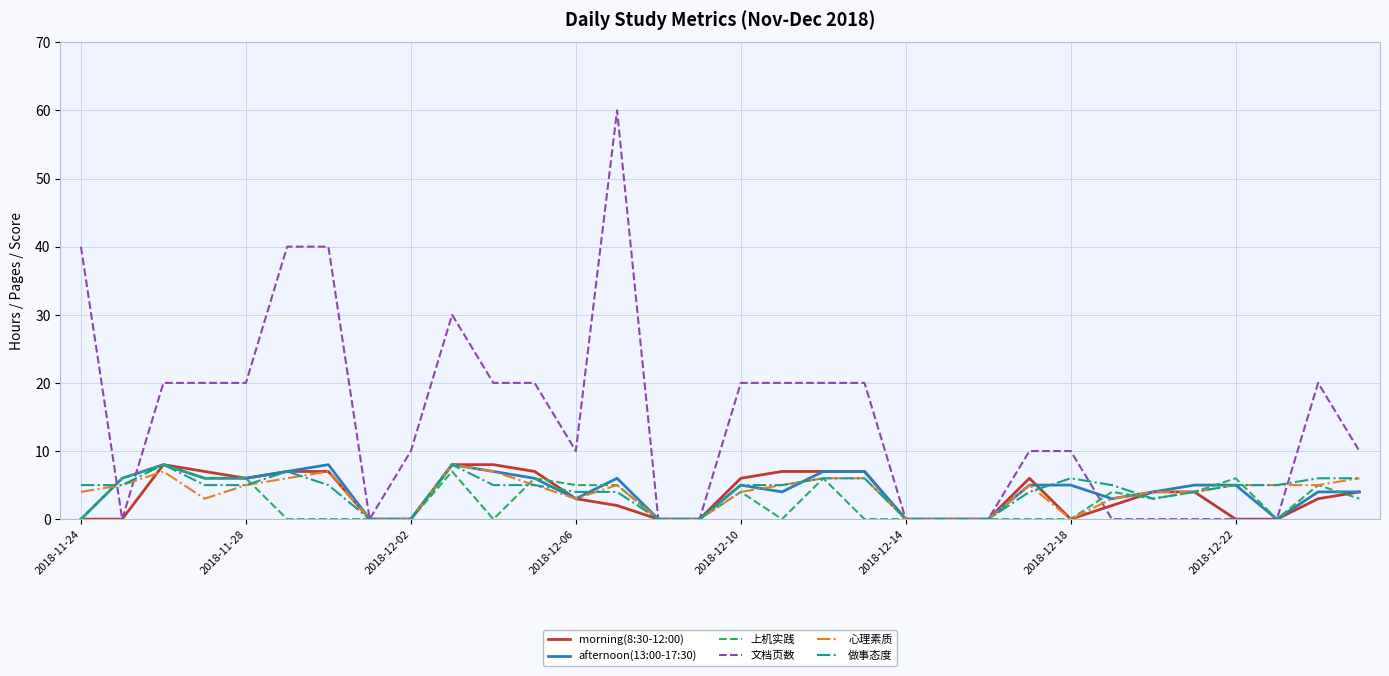

Which series has the largest range (max minus min)?

文档页数